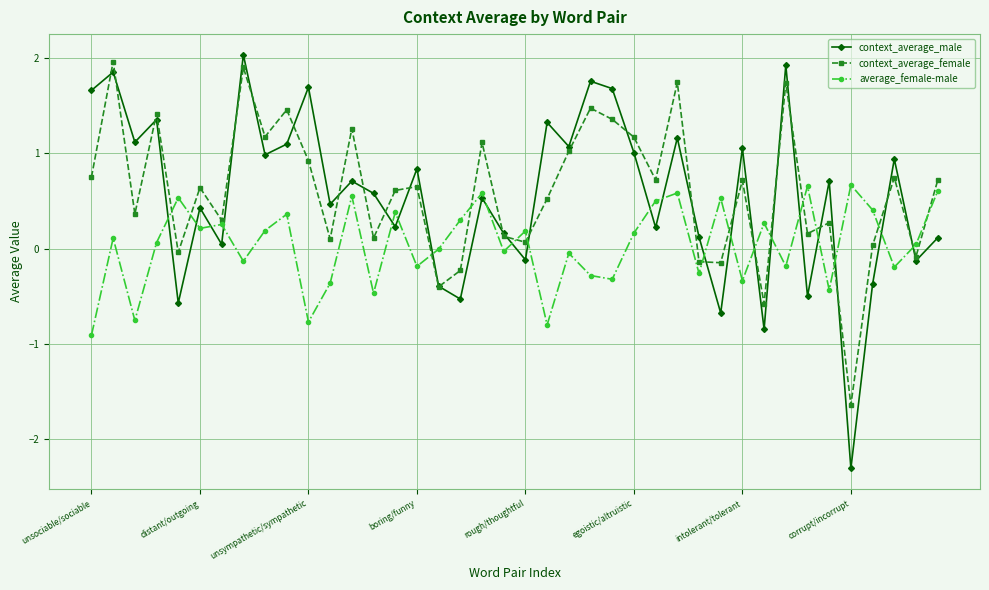

After their last crossing, which series has the higher values: context_average_male or average_female-male?

average_female-male